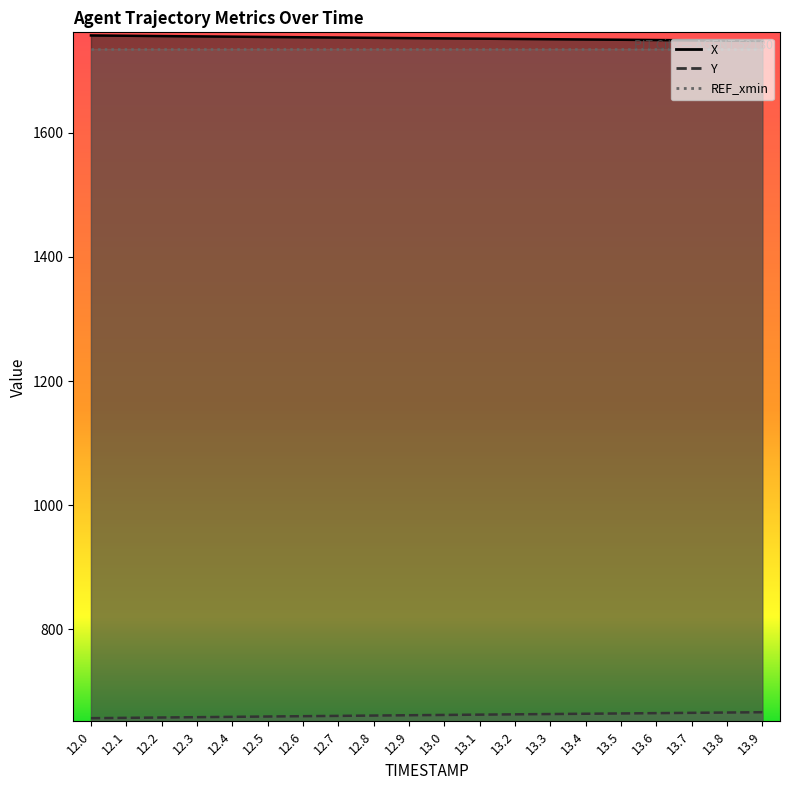

Reading left to right, extract all data points from this chart.

X: 12.0=1756.8	12.1=1756.2	12.2=1755.8	12.3=1755.3	12.4=1754.8	12.5=1754.3	12.6=1753.8	12.7=1753.4	12.8=1752.9	12.9=1752.4	13.0=1752.0	13.1=1751.5	13.2=1751.1	13.3=1750.7	13.4=1750.2	13.5=1749.8	13.6=1749.3	13.7=1748.9	13.8=1748.5	13.9=1748.0
Y: 12.0=656.8	12.1=657.4	12.2=657.9	12.3=658.5	12.4=659.0	12.5=659.5	12.6=660.1	12.7=660.6	12.8=661.1	12.9=661.6	13.0=662.1	13.1=662.6	13.2=663.0	13.3=663.5	13.4=664.0	13.5=664.5	13.6=665.0	13.7=665.5	13.8=666.0	13.9=666.4